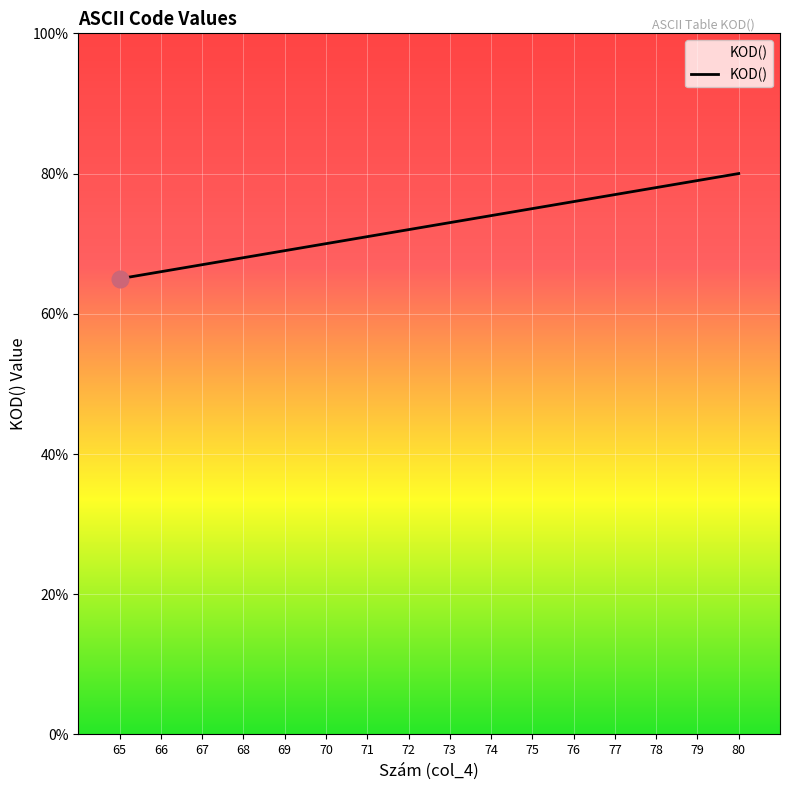

At which category does the chart reach its peak across all series?

80